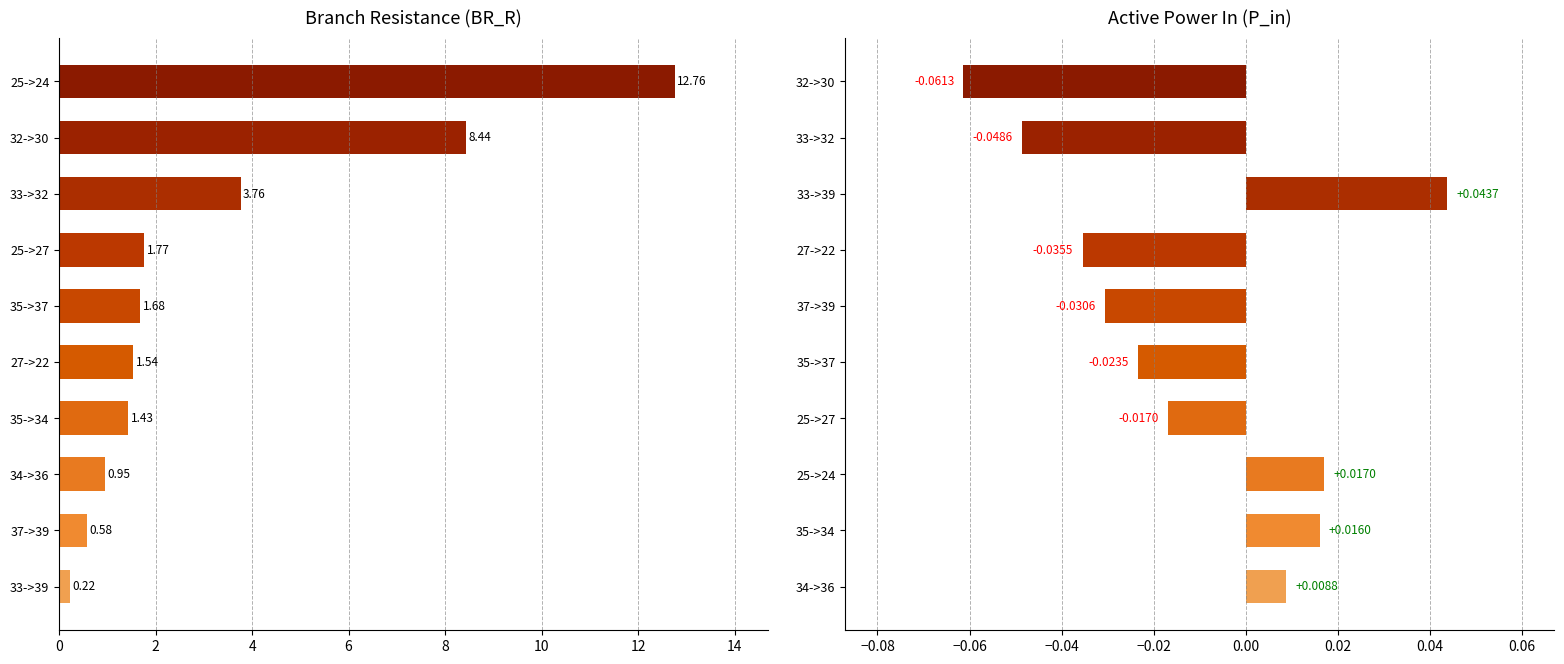

The P_in series shows 0.0 at 34->36. True or false?

False